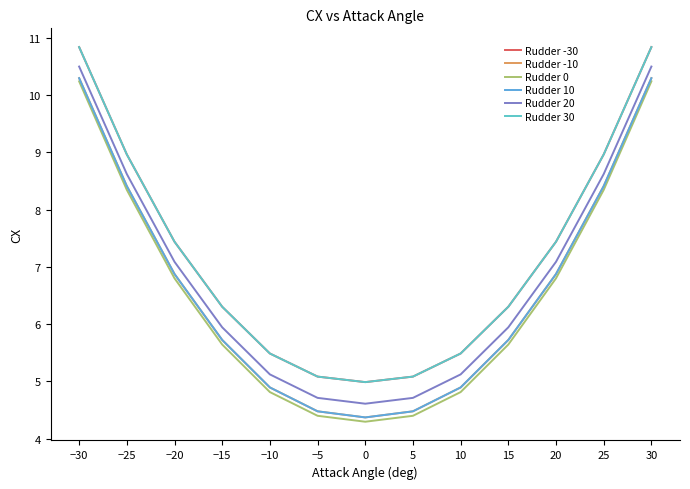

Does the chart have visible grid lines?

No